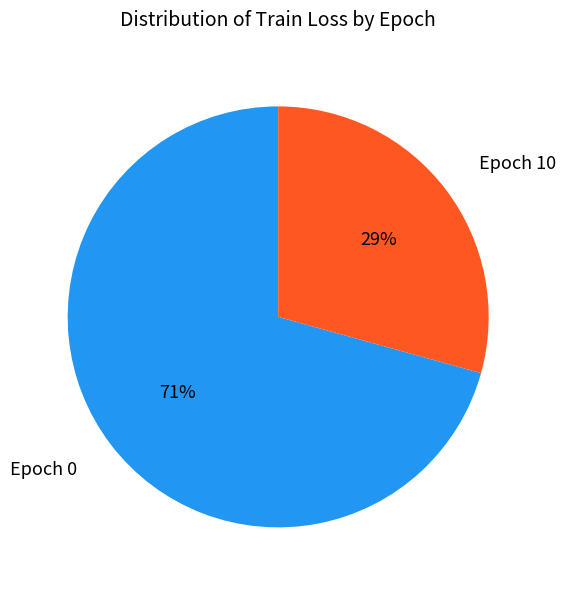

What is the majority slice?

Epoch 0